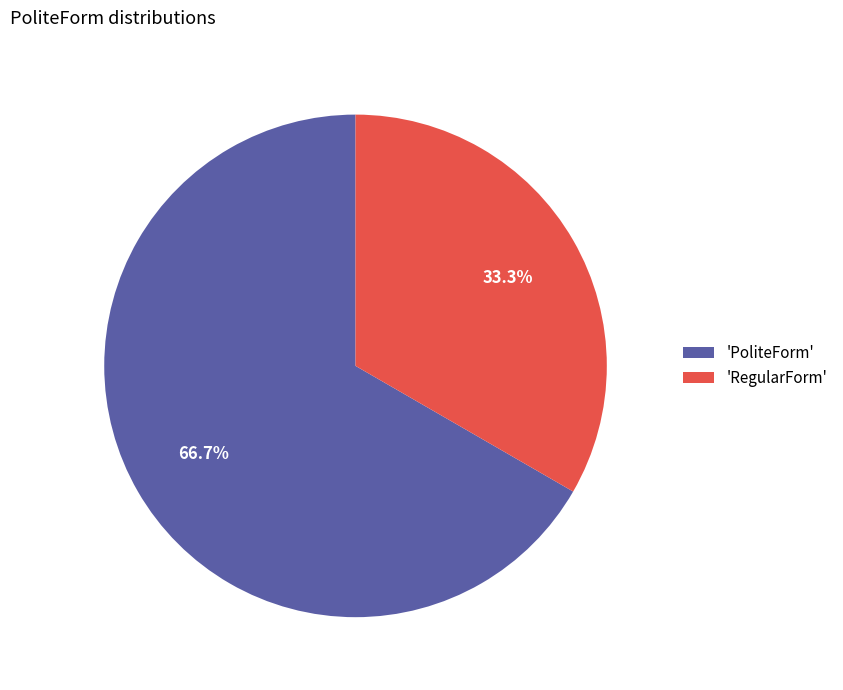

What percentage do 'RegularForm' and 'PoliteForm' together represent?

100.0%